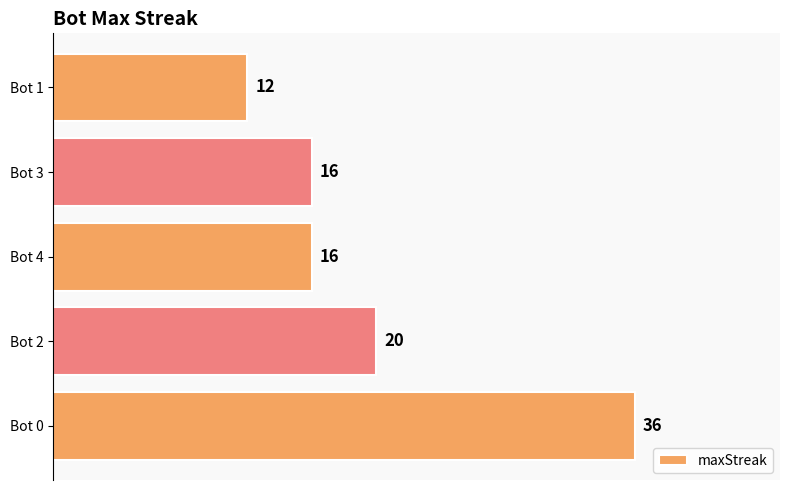

Is it true that the value at Bot 3 is 23?

False